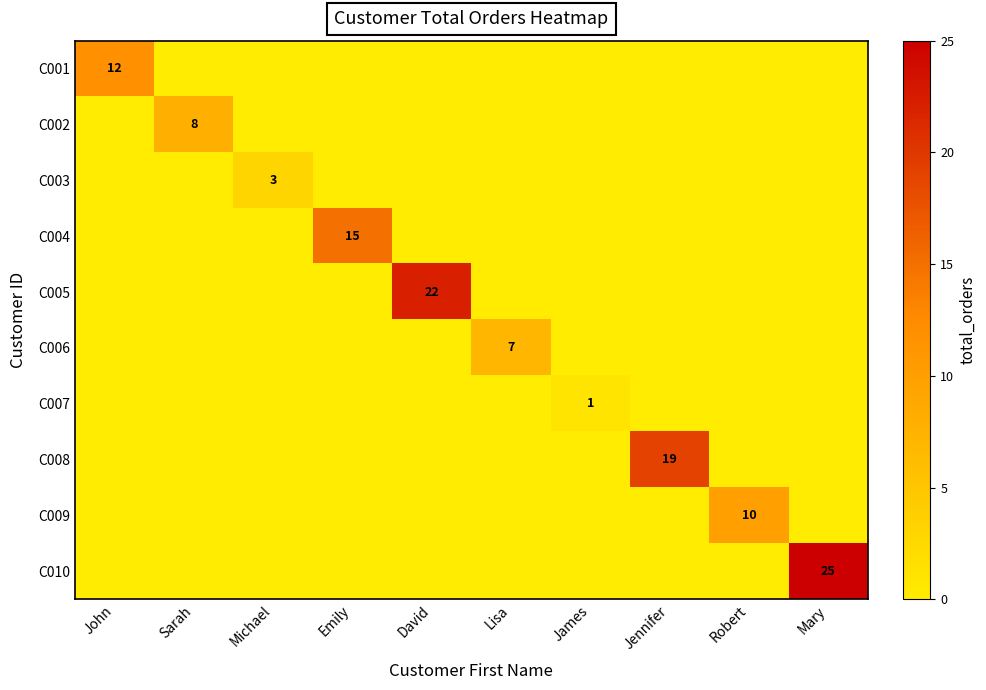

Is it true that C006 equals 5 at Lisa?

False